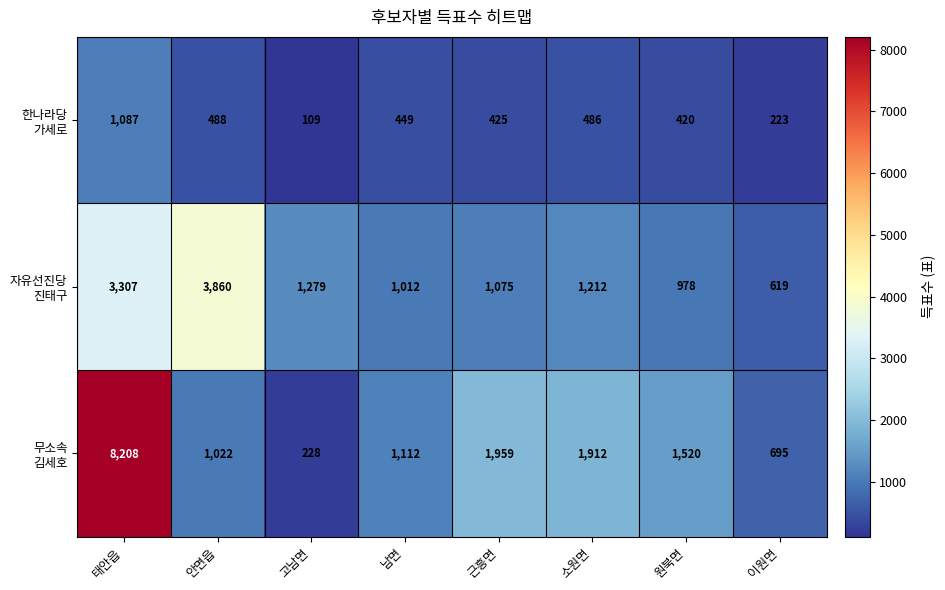

What is the total value across all series at 태안읍?

12602